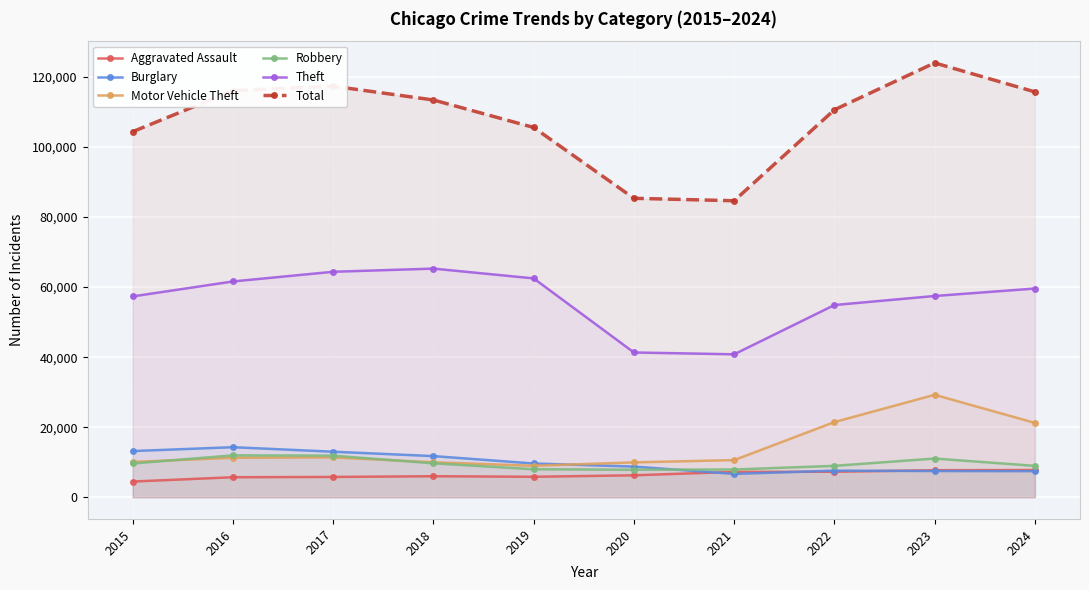

Rank the series by their maximum value, from highest to lowest.

Total, Theft, Motor Vehicle Theft, Burglary, Robbery, Aggravated Assault